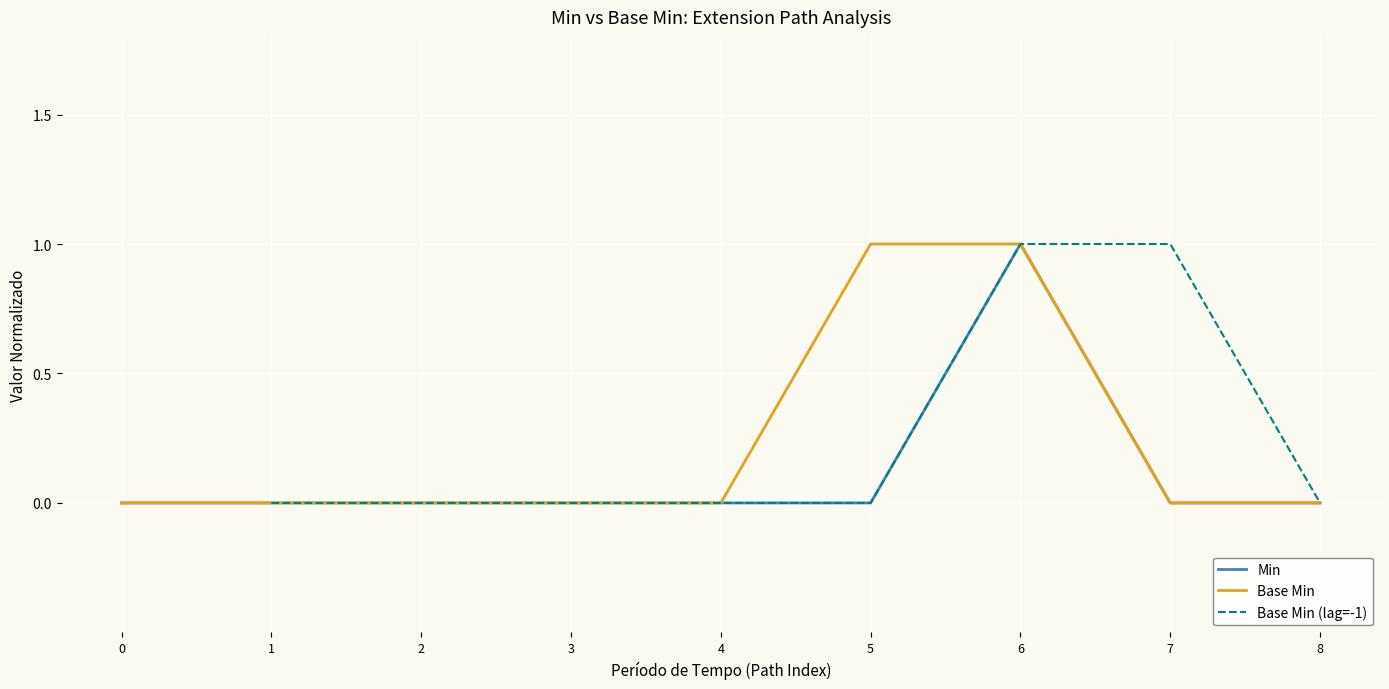

True or false: Base Min has a value of 0.0 at 0.

True